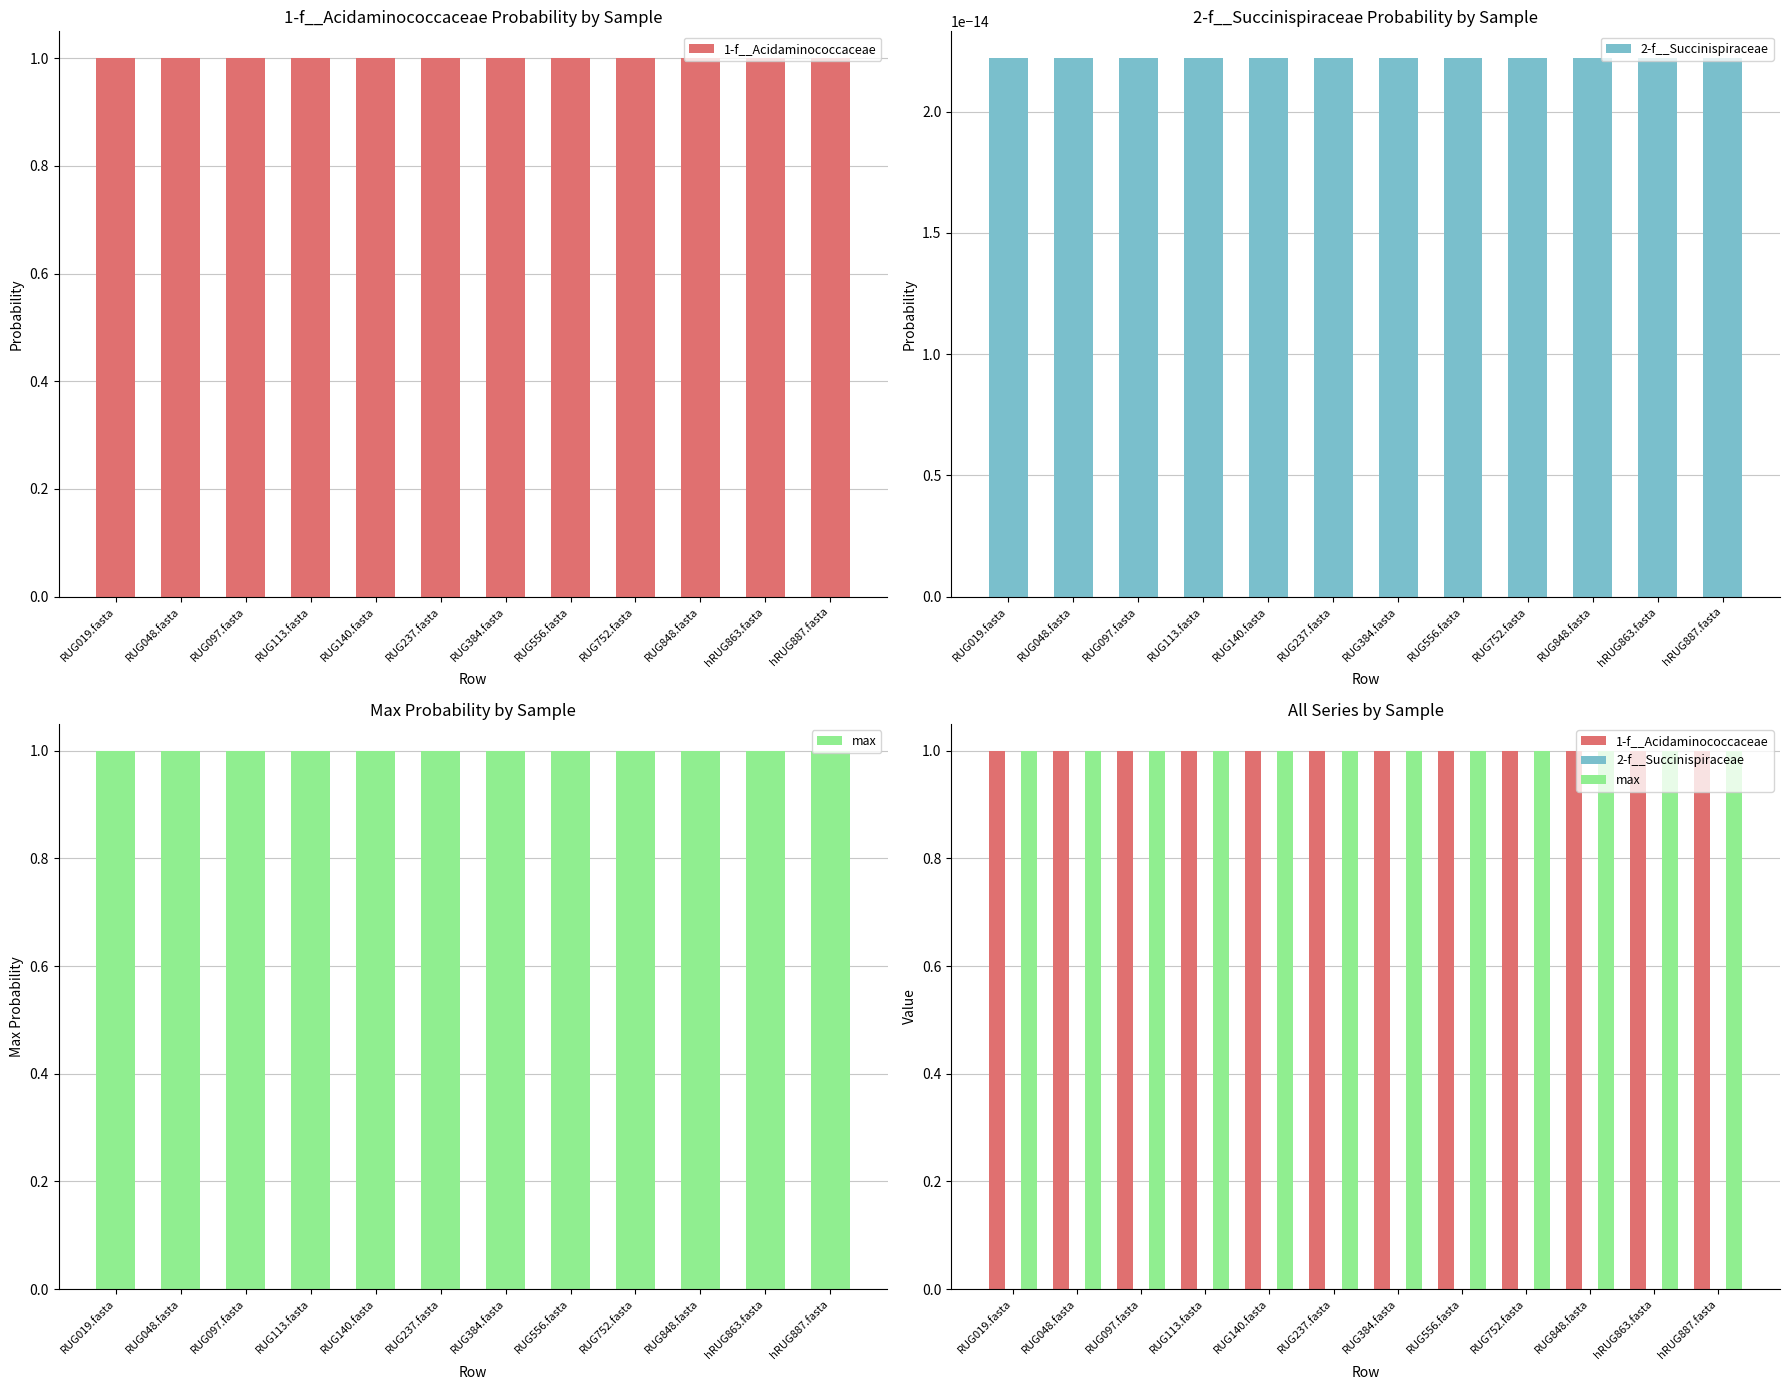

The value of 2-f__Succinispiraceae at hRUG887.fasta is 0.0. True or false?

False